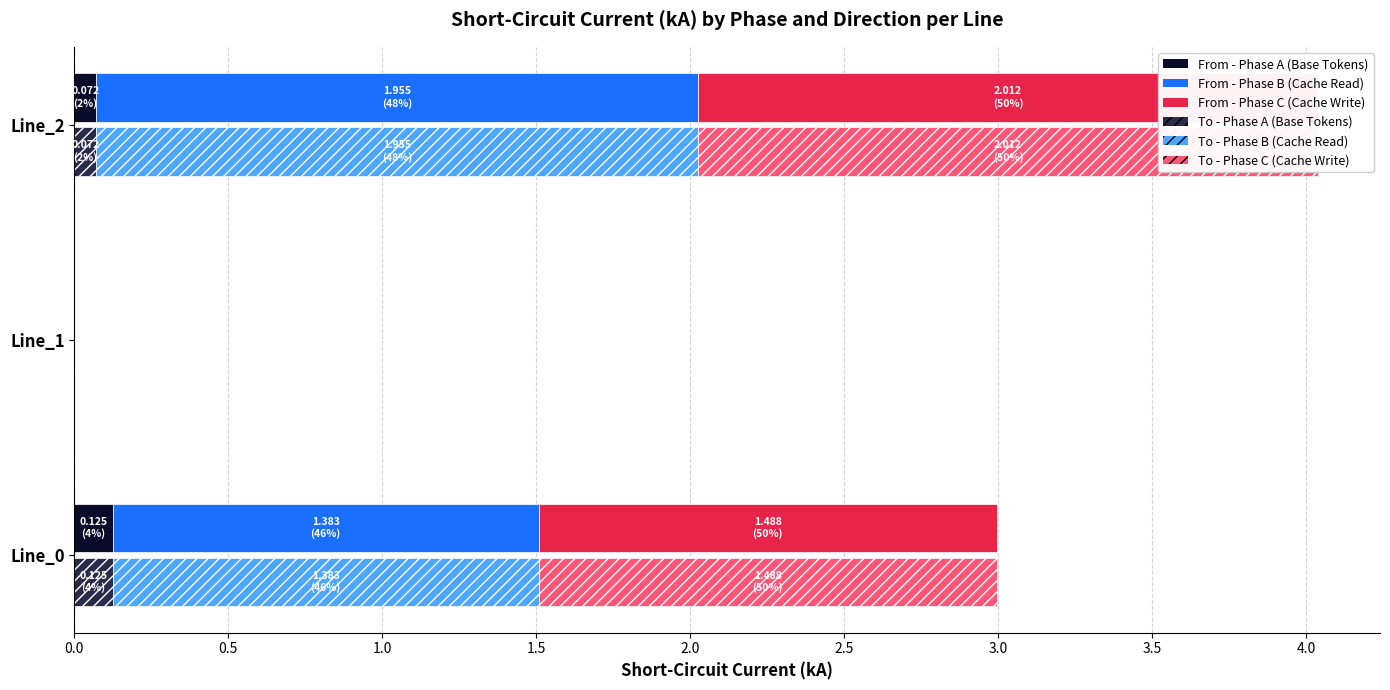

What is the average value of the From - Phase C (Cache Write) series?

1.2